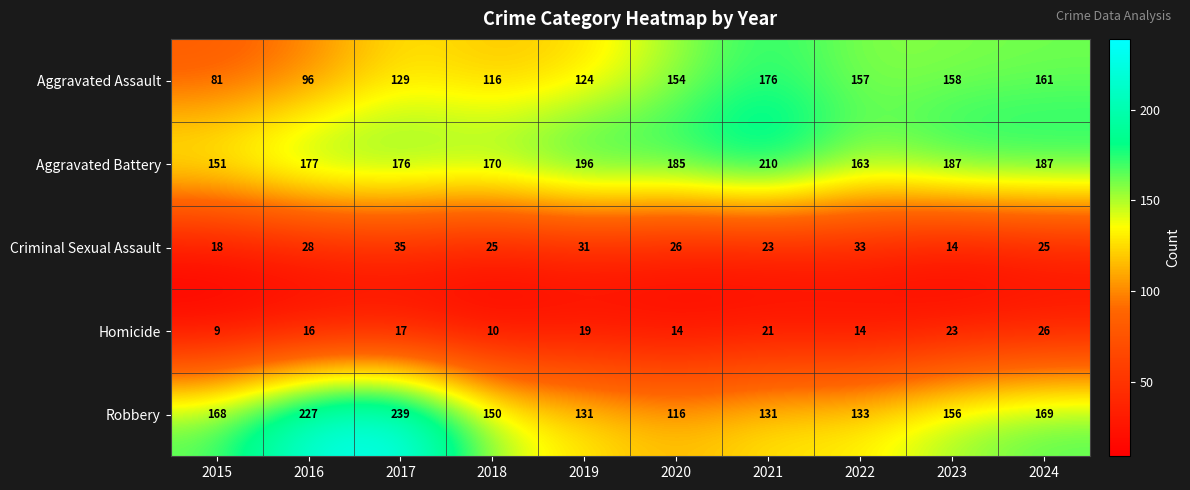

What is the difference between the highest and lowest values at 2015?

159